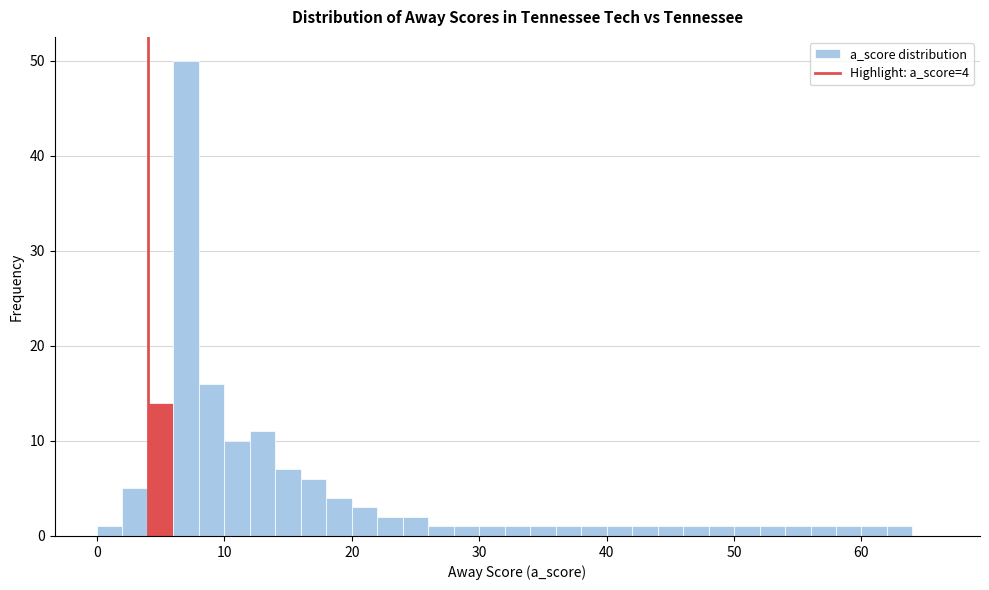

Read against the x-axis, roughly where is the centre of the tallest bar?

7